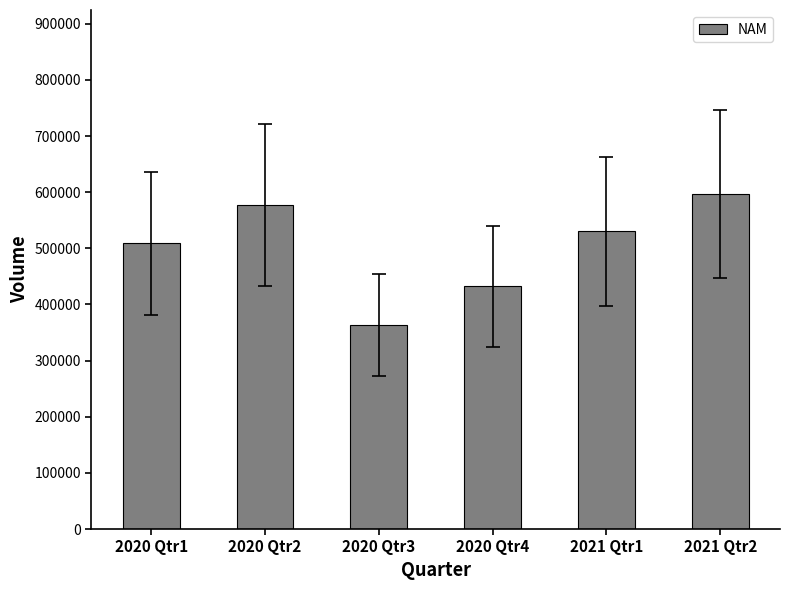

Where does the data first go above 530019?

2020 Qtr2